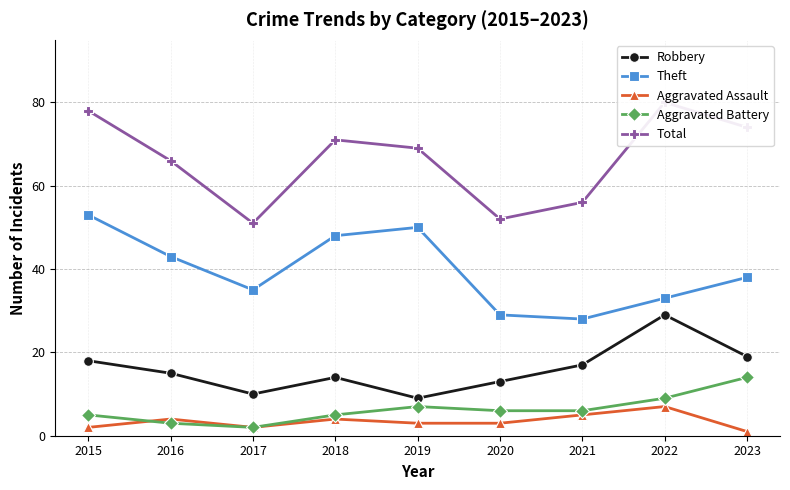

At which category is the sum across all series the highest?

2022